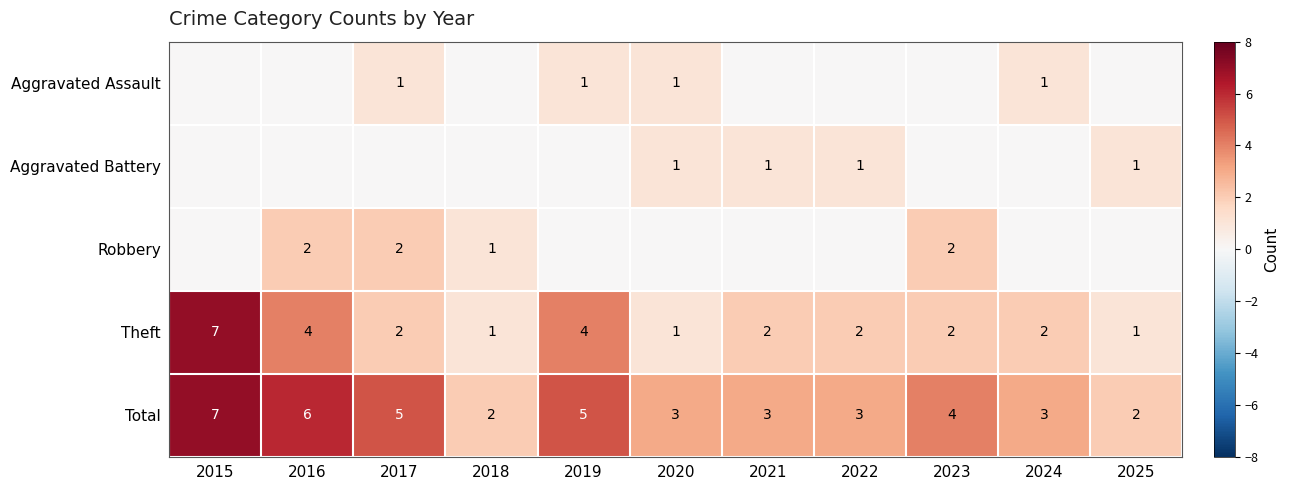

What is the maximum value for Total?

7